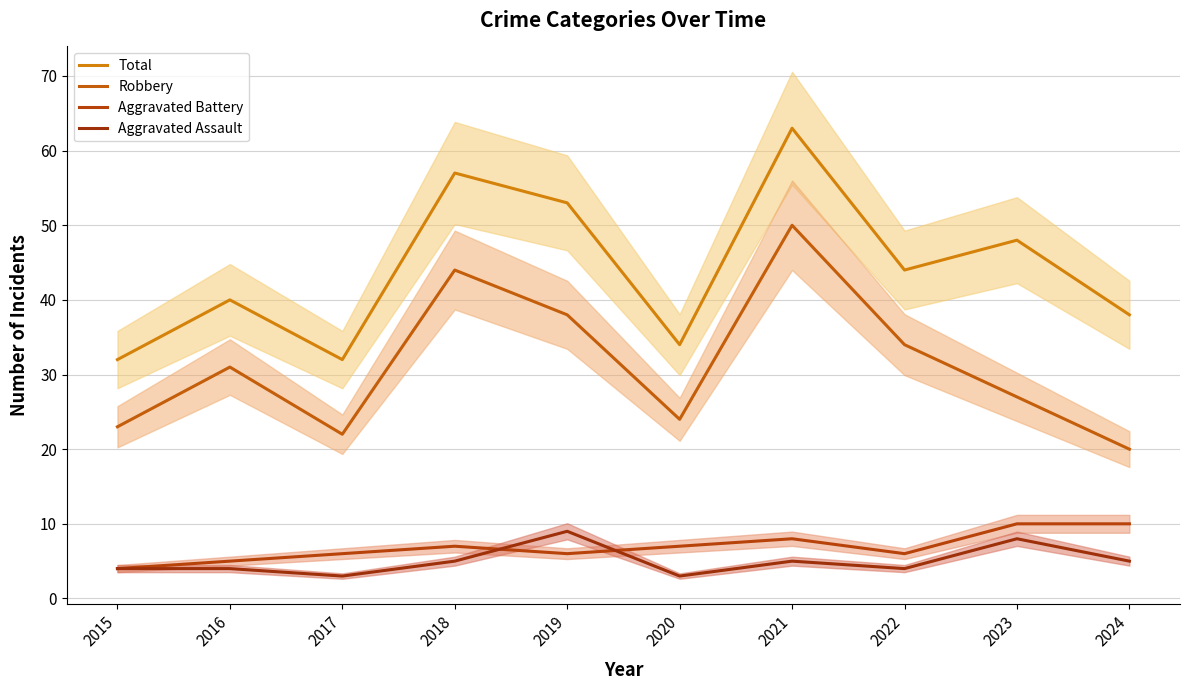

How many values in the Aggravated Battery series are below 7?

5